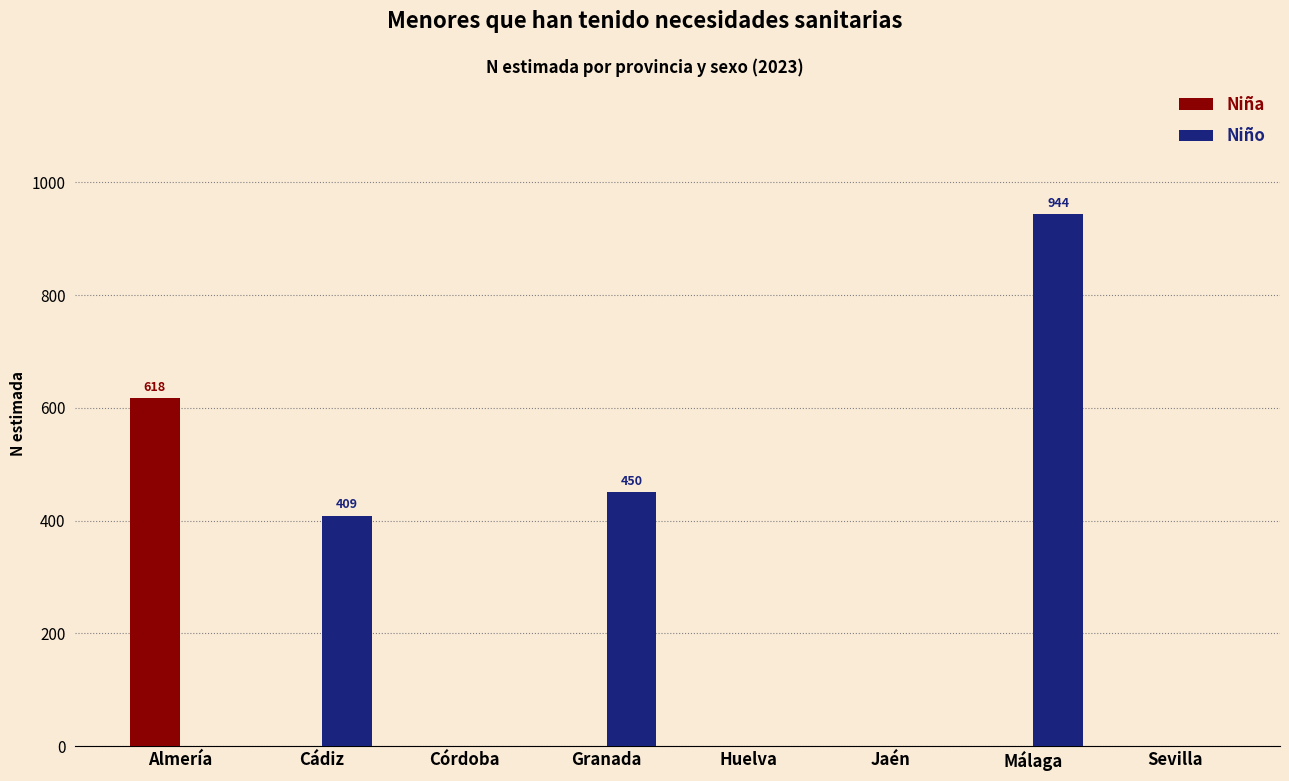

What is the sum of all Niño values?

1803